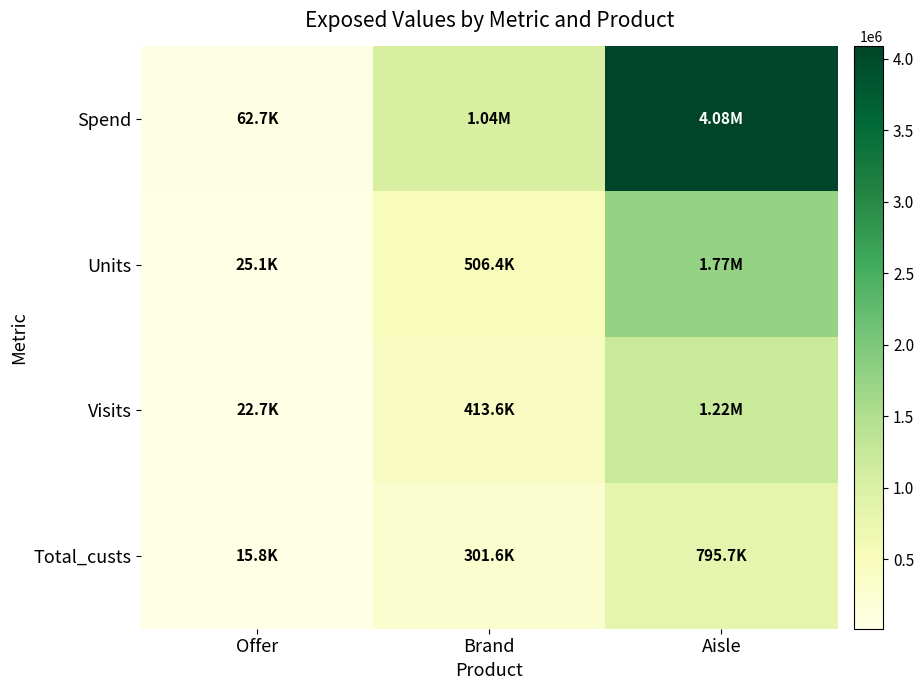

What is the total value across all series at Offer?

126323.1